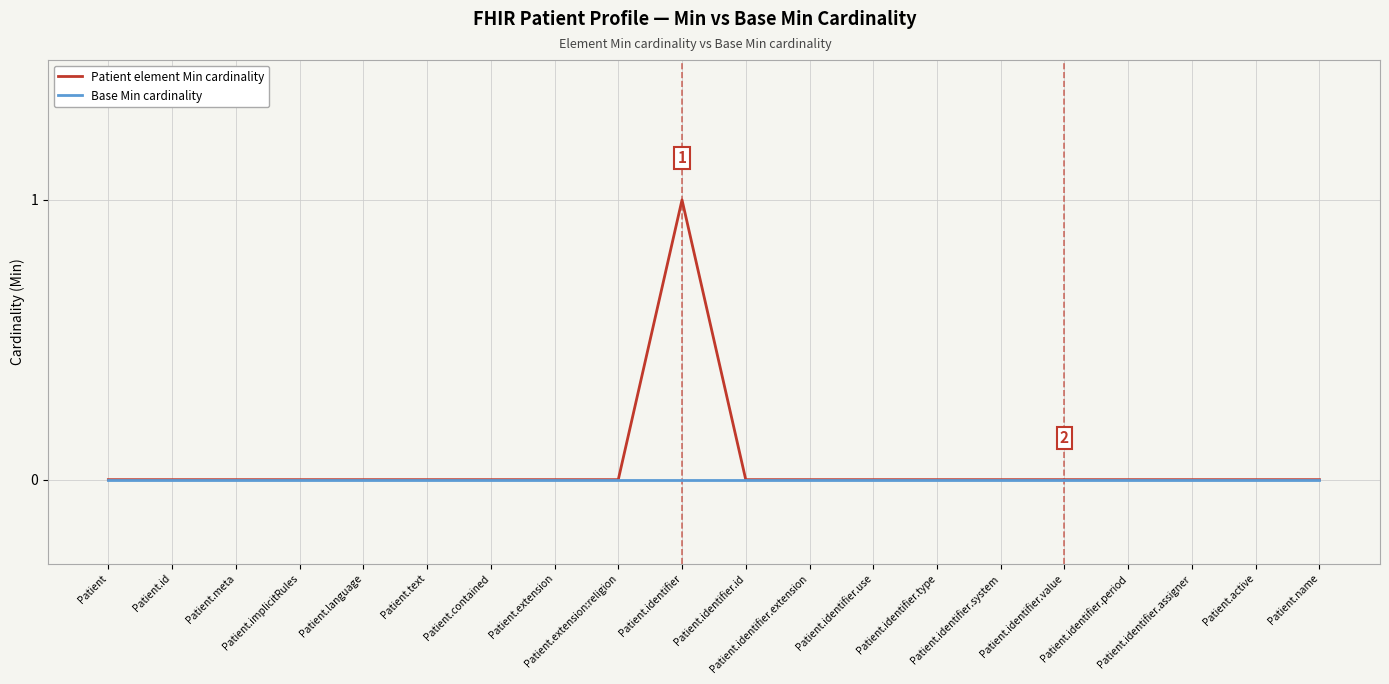

Rank the categories by Base Min cardinality value from lowest to highest.

Patient, Patient.id, Patient.meta, Patient.implicitRules, Patient.language, Patient.text, Patient.contained, Patient.extension, Patient.extension:religion, Patient.identifier, Patient.identifier.id, Patient.identifier.extension, Patient.identifier.use, Patient.identifier.type, Patient.identifier.system, Patient.identifier.value, Patient.identifier.period, Patient.identifier.assigner, Patient.active, Patient.name